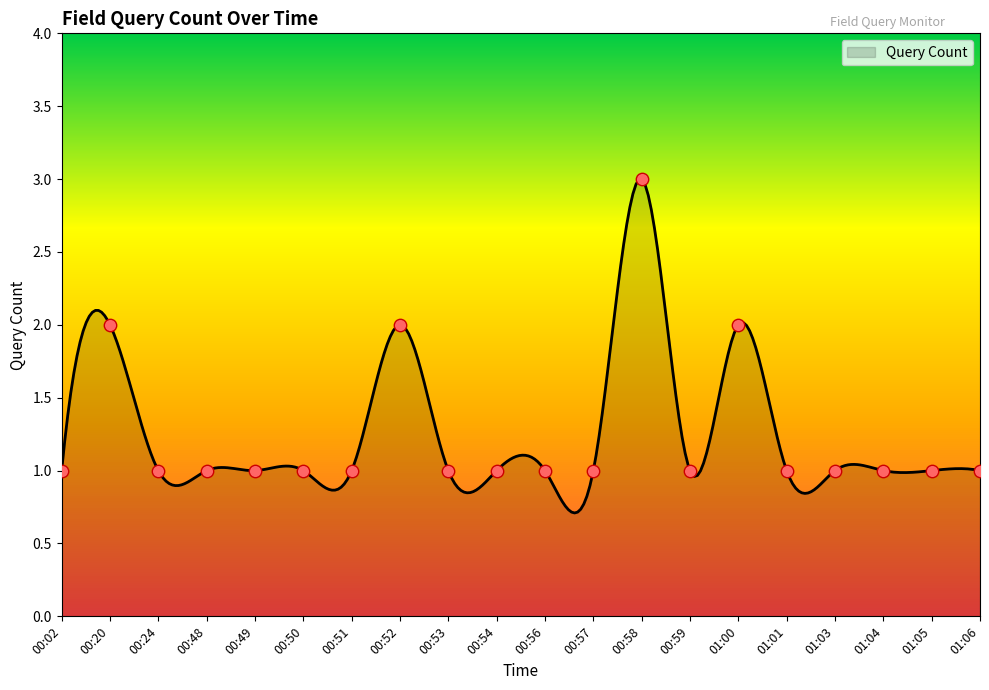

Approximately how many times larger is the value at 00:24 compared to 01:03?

1.0